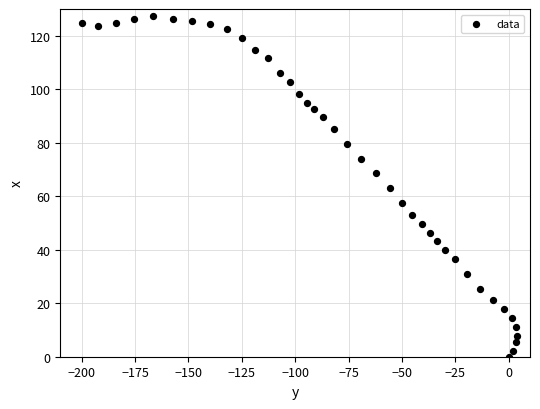

What is the range of Y values (max minus min)?

127.5